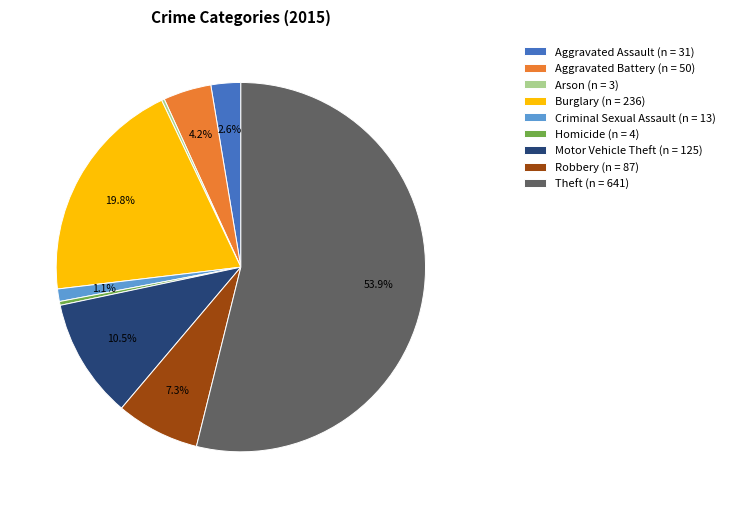

Which category accounts for the majority?

Theft